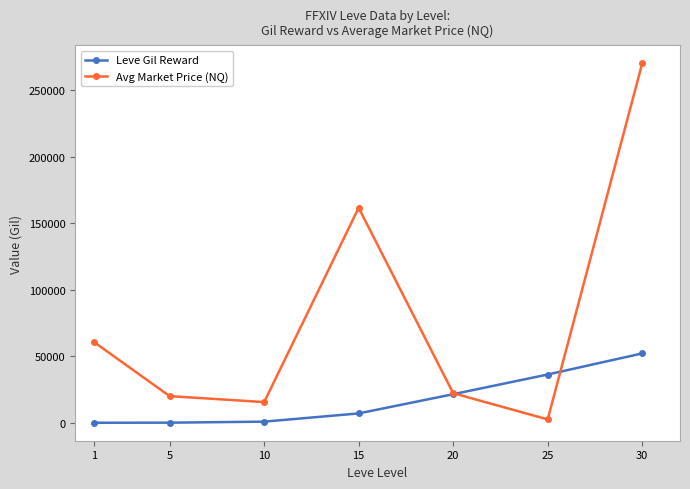

Does the chart display data point markers on the line(s)?

Yes